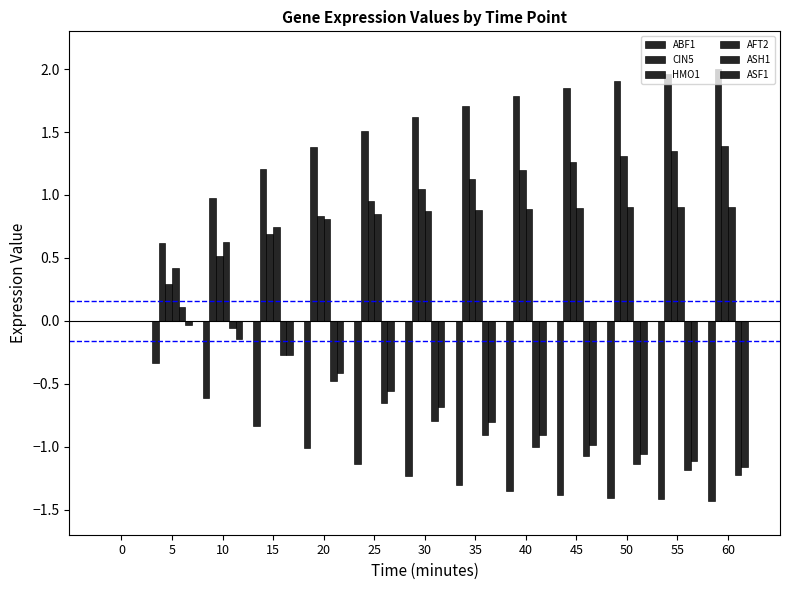

Are the bars grouped side by side (vs. stacked)?

Yes